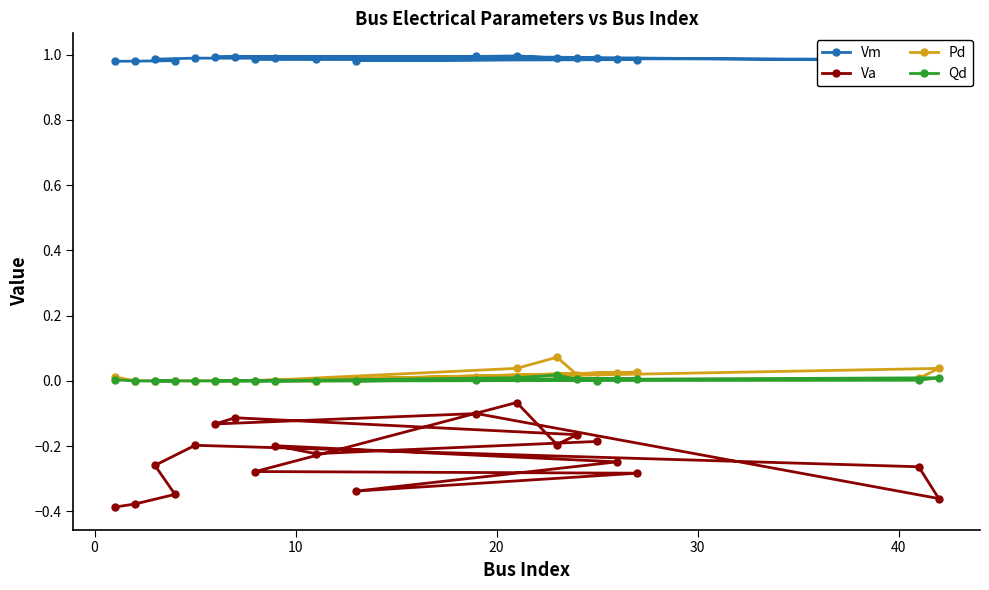

How many interior local valleys does the Vm series have?

5